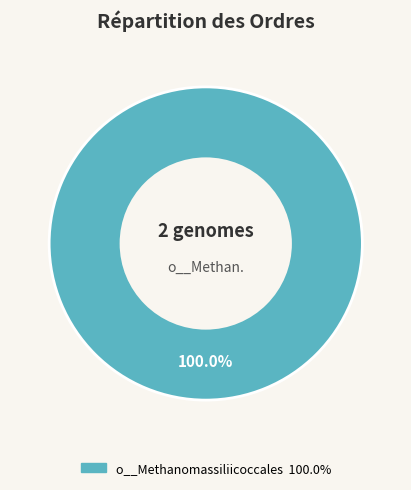

Is there any slice that represents more than half of the pie?

Yes